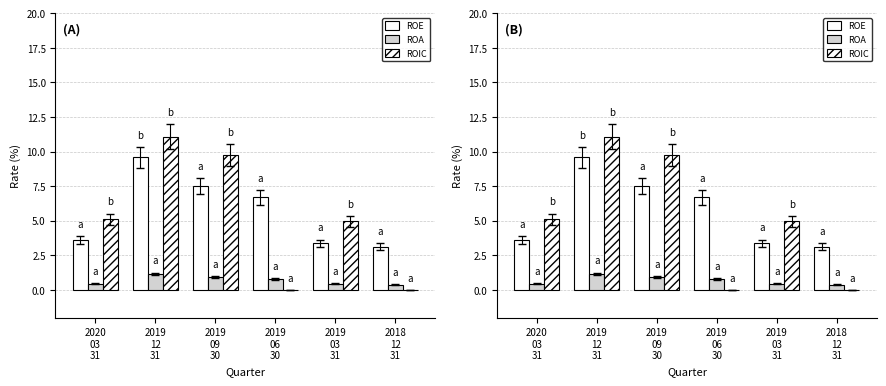

Reading left to right, list all the values displayed in this chart.

ROE: 2020
03
31=3.6	2019
12
31=9.6	2019
09
30=7.5	2019
06
30=6.7	2019
03
31=3.4	2018
12
31=3.1
ROA: 2020
03
31=0.4	2019
12
31=1.1	2019
09
30=0.9	2019
06
30=0.8	2019
03
31=0.4	2018
12
31=0.4
ROIC: 2020
03
31=5.1	2019
12
31=11.1	2019
09
30=9.8	2019
06
30=0.0	2019
03
31=5.0	2018
12
31=0.0